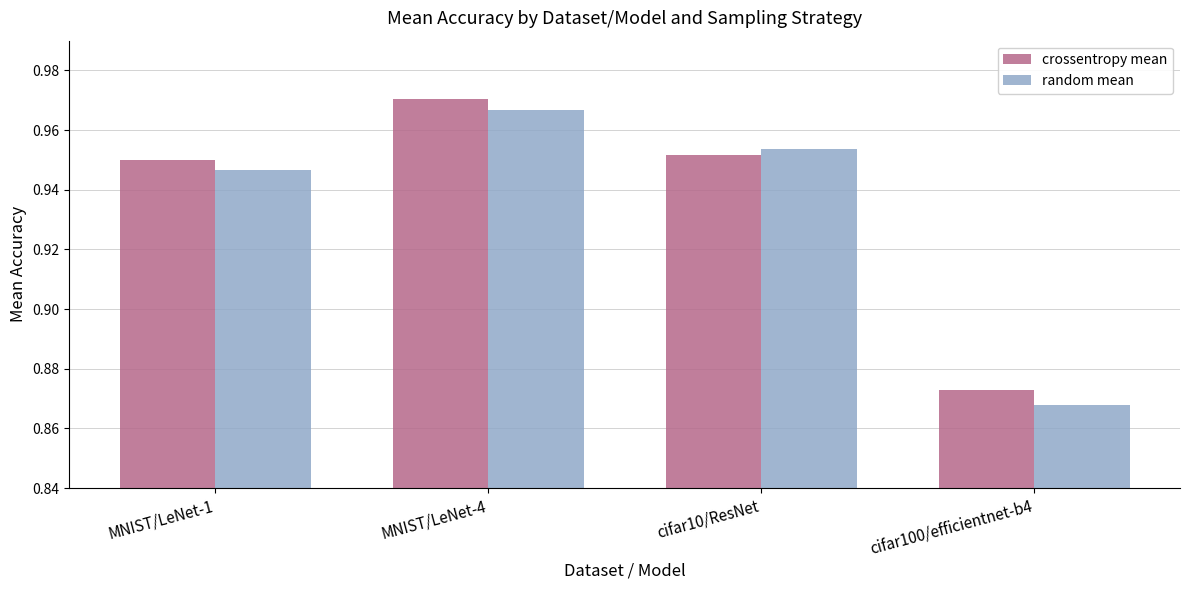

What is the total value across all series at MNIST/LeNet-1?

1.9